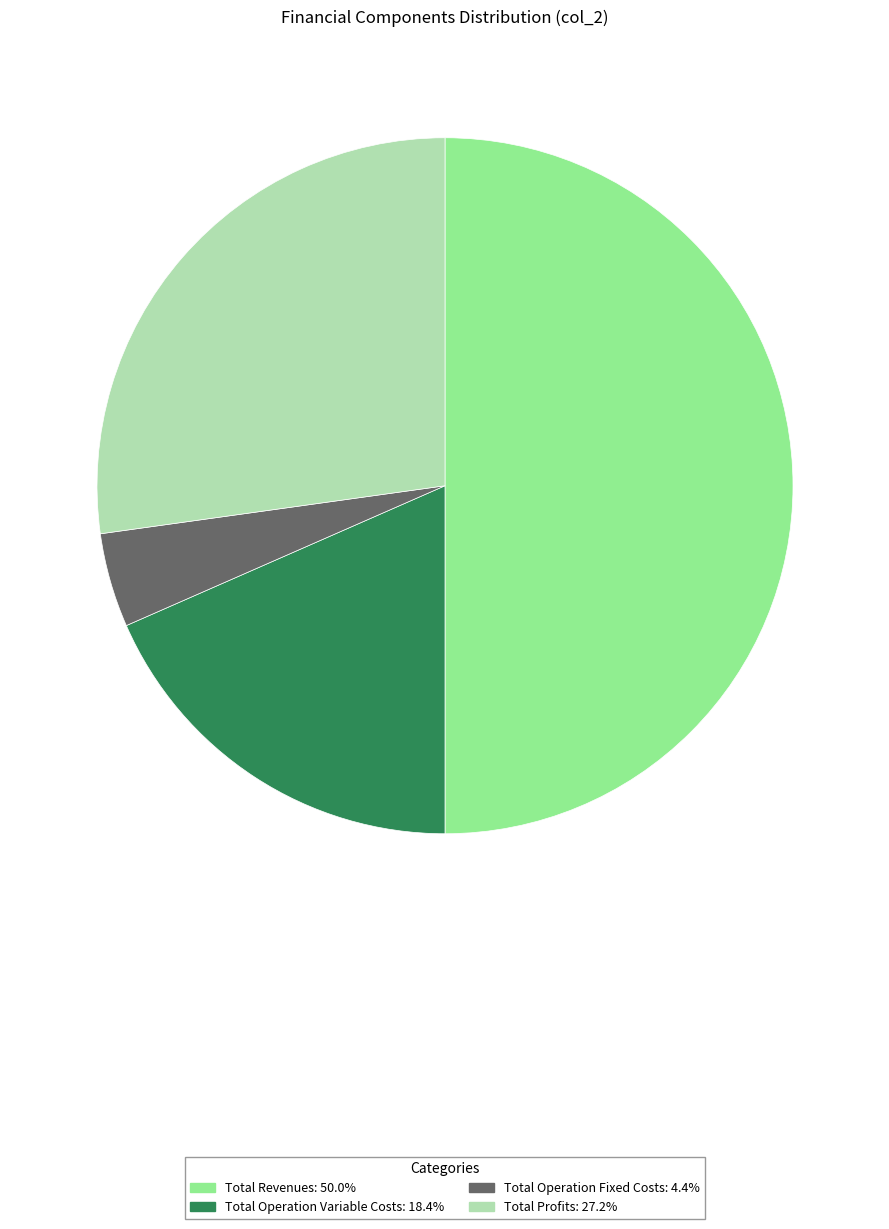

Which category has the biggest portion of the pie?

Total Revenues